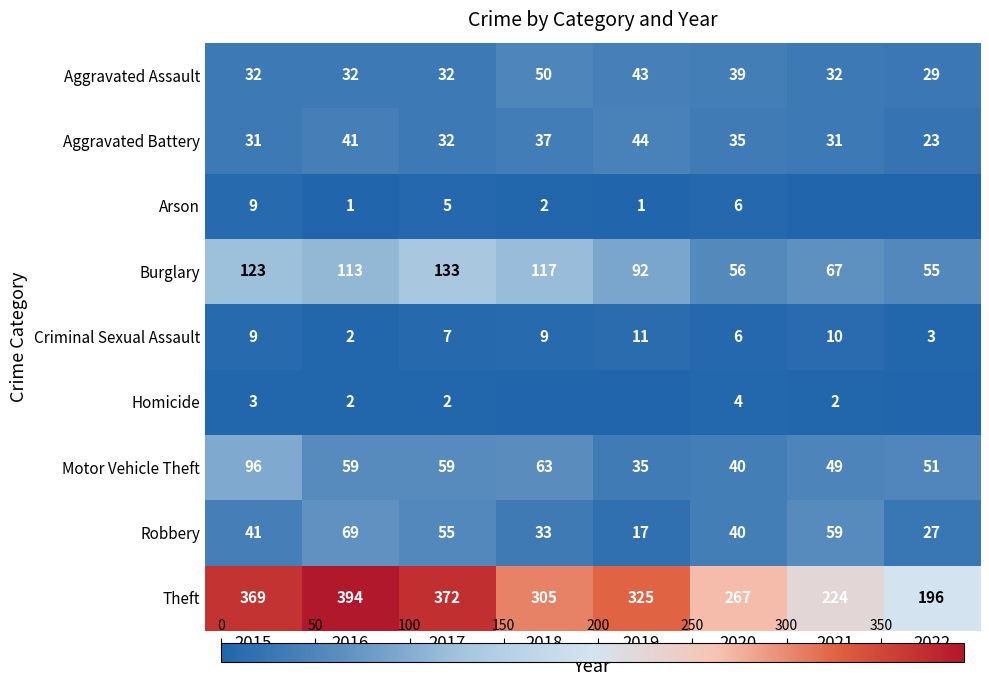

The value of Robbery at 2020 is 40. True or false?

True